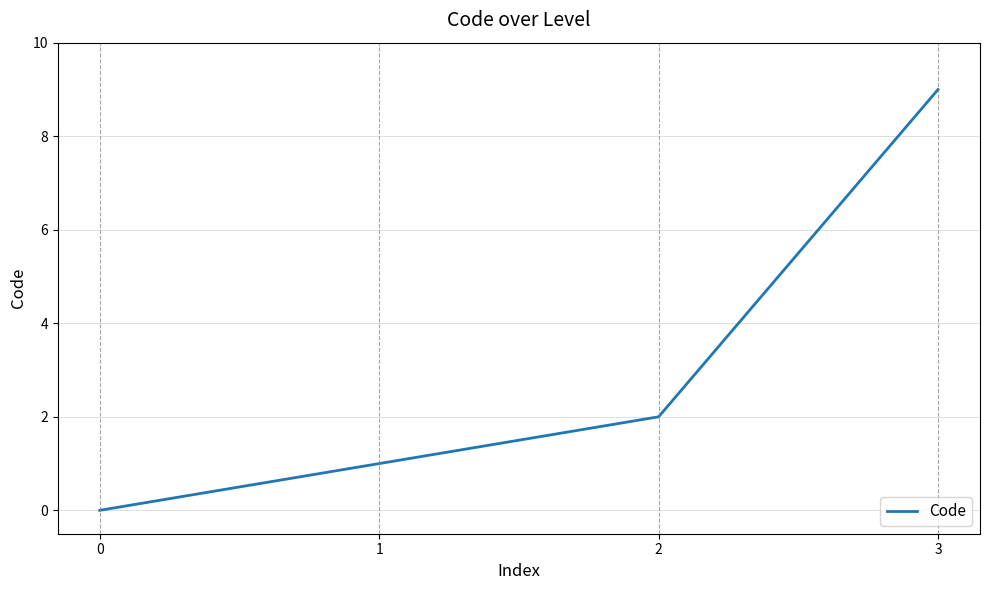

Does the chart display data point markers on the line(s)?

No